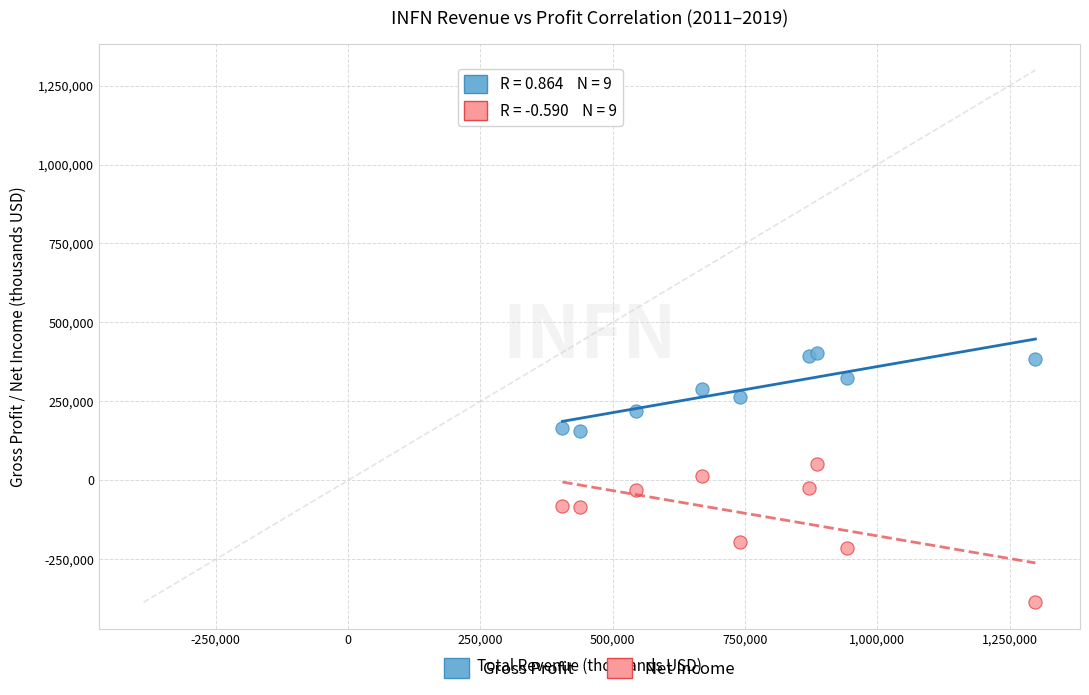

In the Net Income series, what Y value is closest to -167600?

-194500